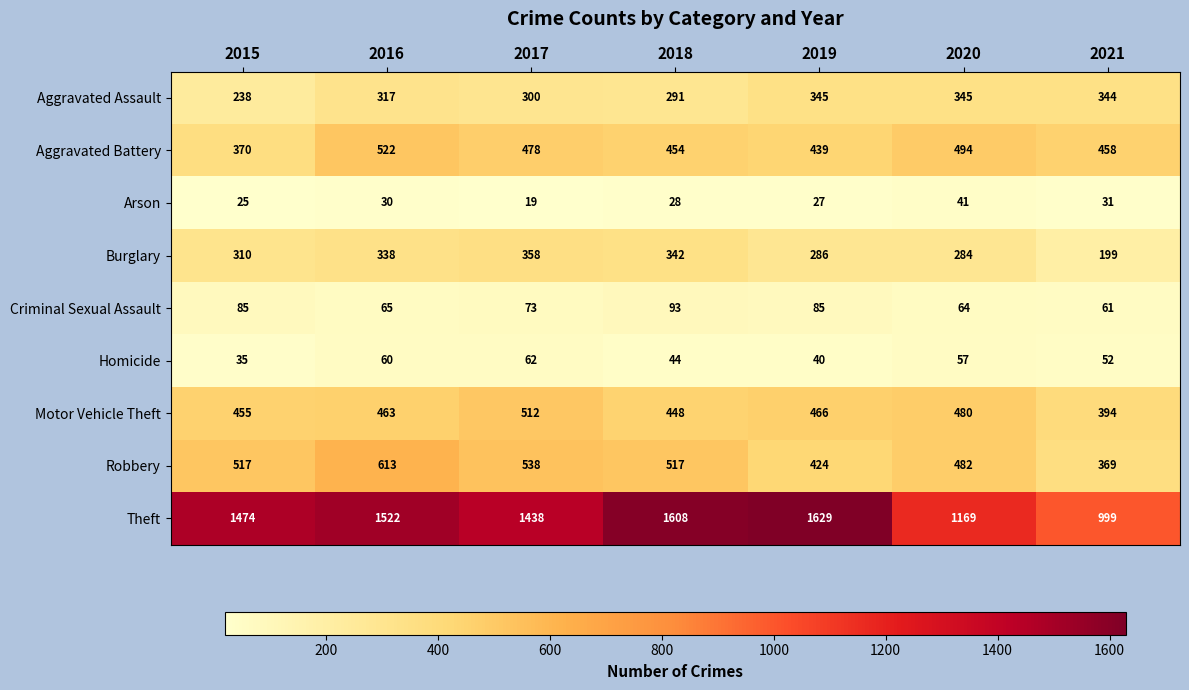

Rank the series at 2018 from highest to lowest value.

Theft, Robbery, Aggravated Battery, Motor Vehicle Theft, Burglary, Aggravated Assault, Criminal Sexual Assault, Homicide, Arson